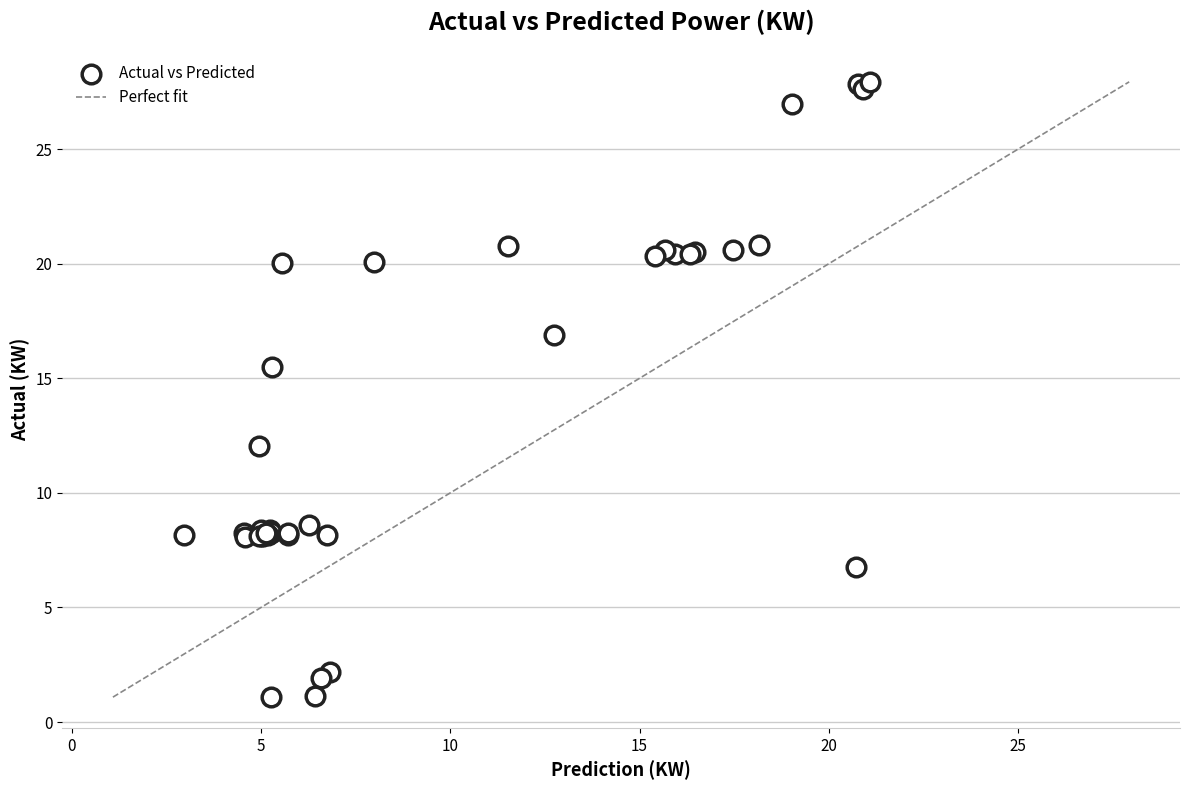

What Y value in the scatter plot is closest to 14?

15.5